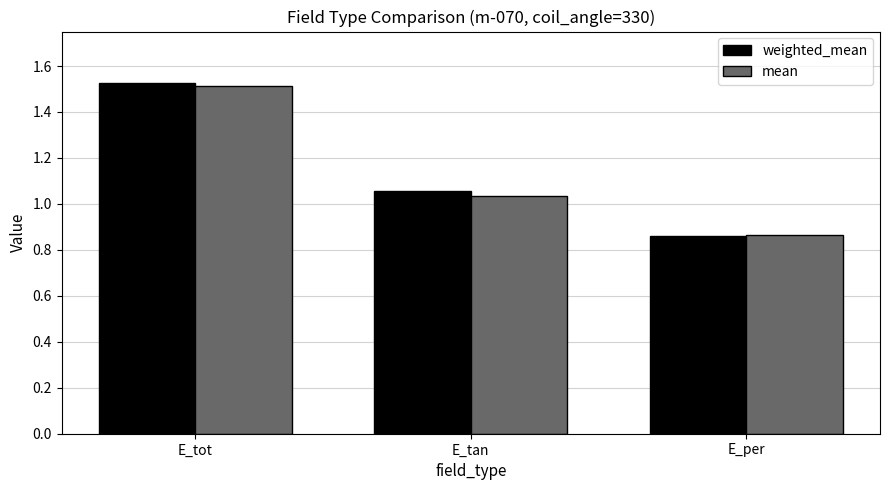

Where does the weighted_mean series first go above 1?

E_tot